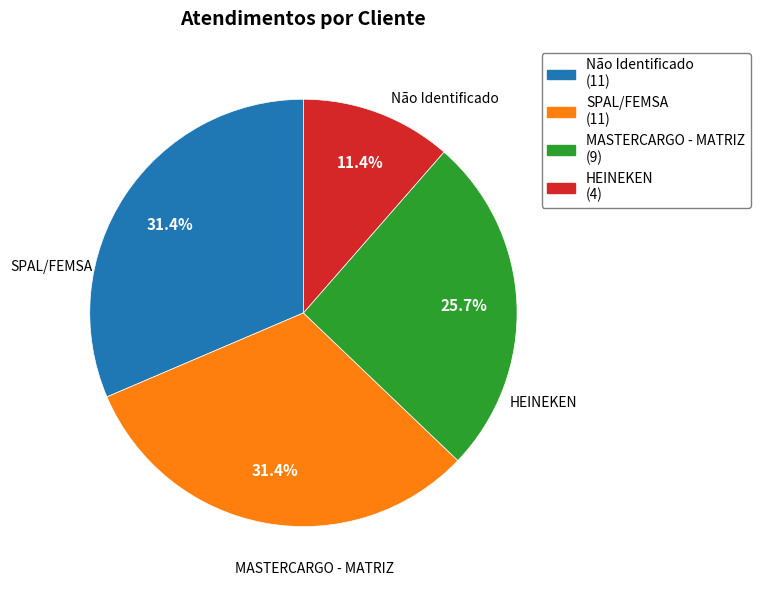

Is there any slice that represents more than half of the pie?

No